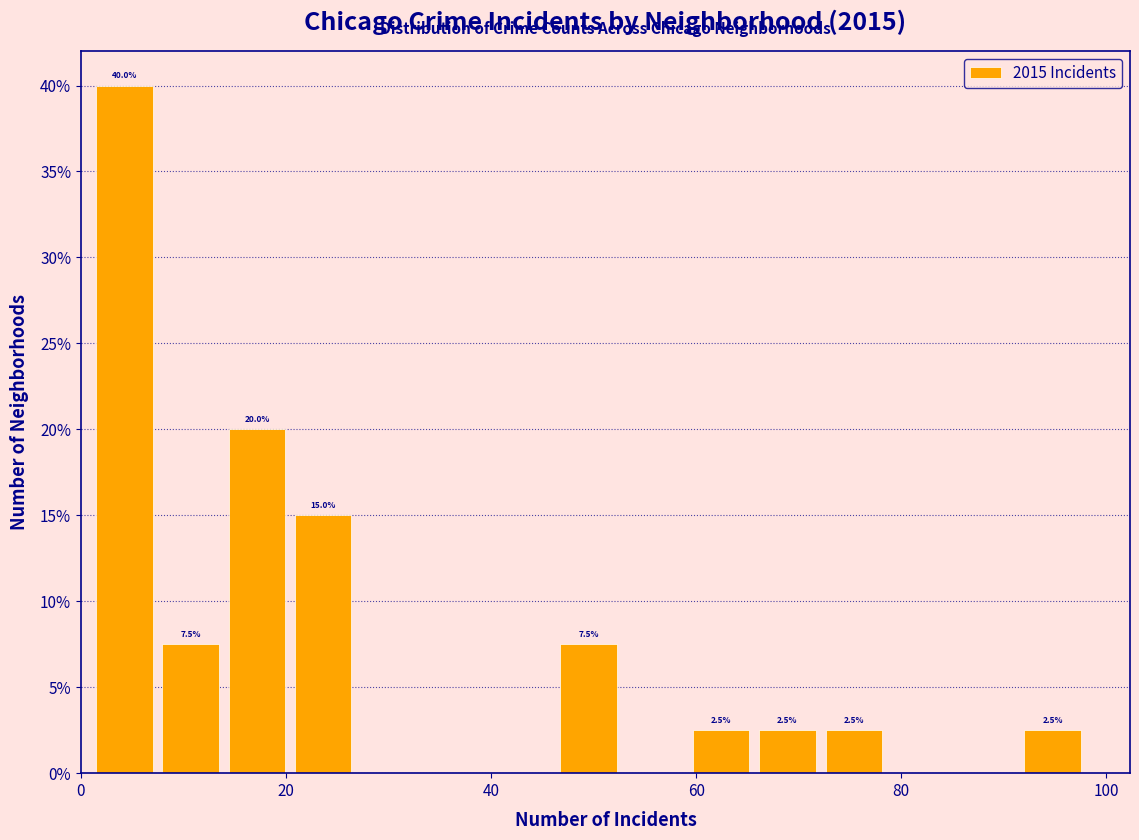

Around what value on the x-axis is the tallest bar? Give the approximate position of its centre, as read against the axis.

4